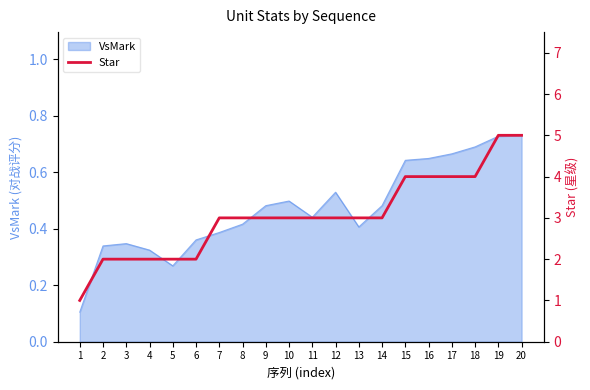

Does the chart display data point markers on the line(s)?

No